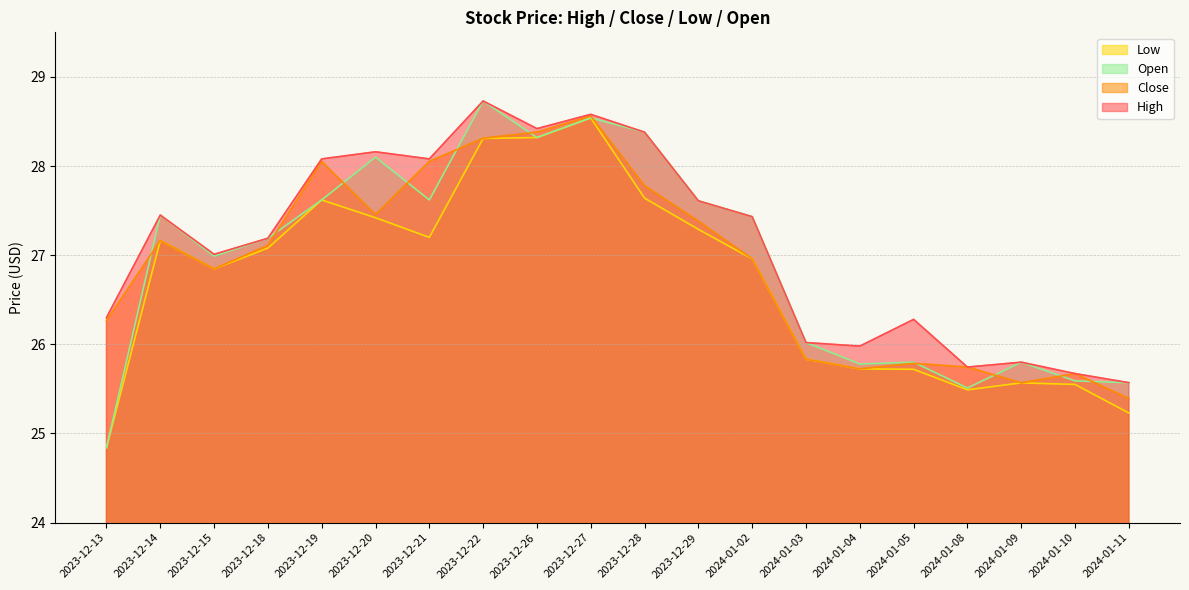

Where is the first local minimum for Low?

2023-12-15